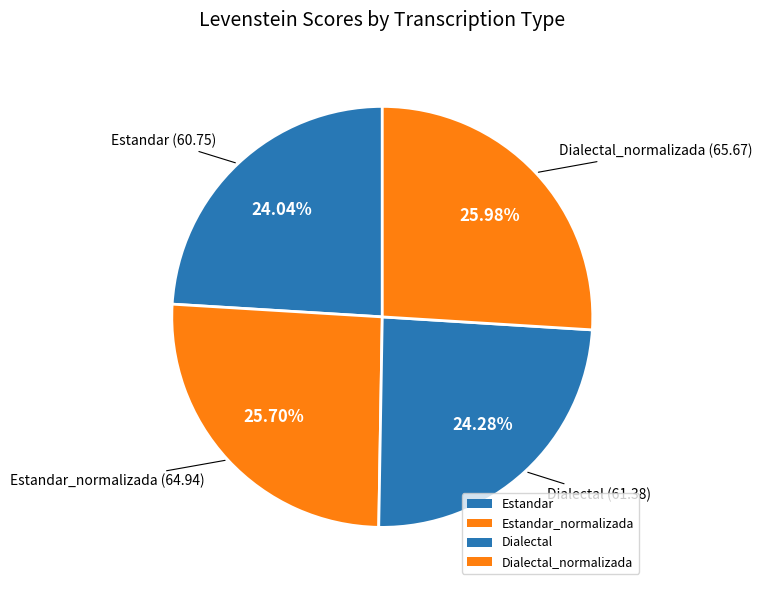

What percentage is NOT represented by Estandar_normalizada?

74.3%